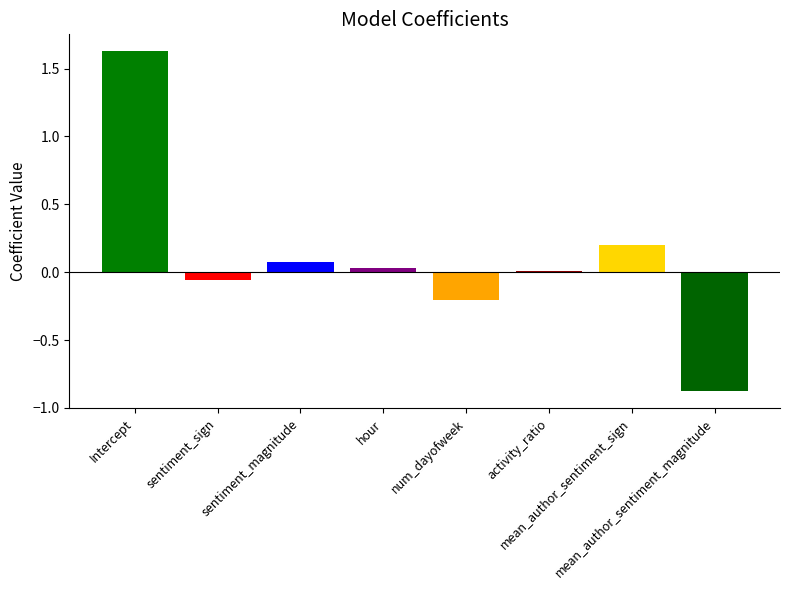

Is it true that the value at Intercept is 2.3?

False